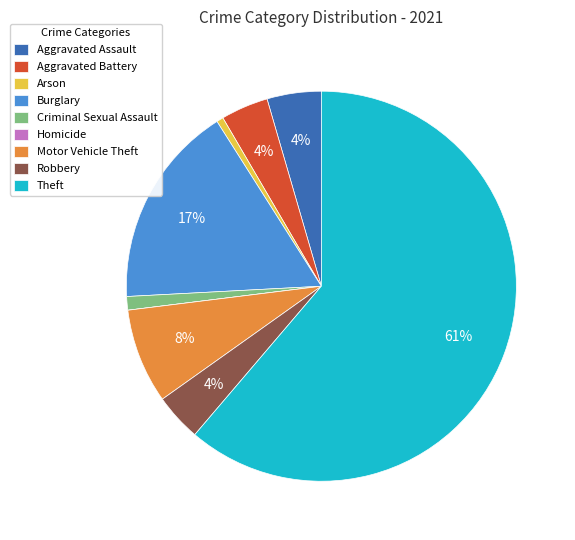

Which slice is the largest?

Theft